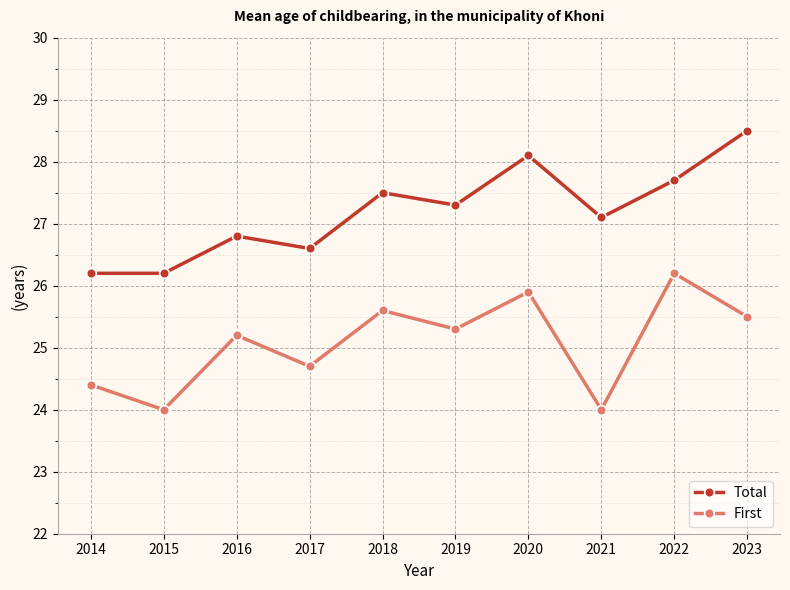

How many interior local valleys does the First series have?

4